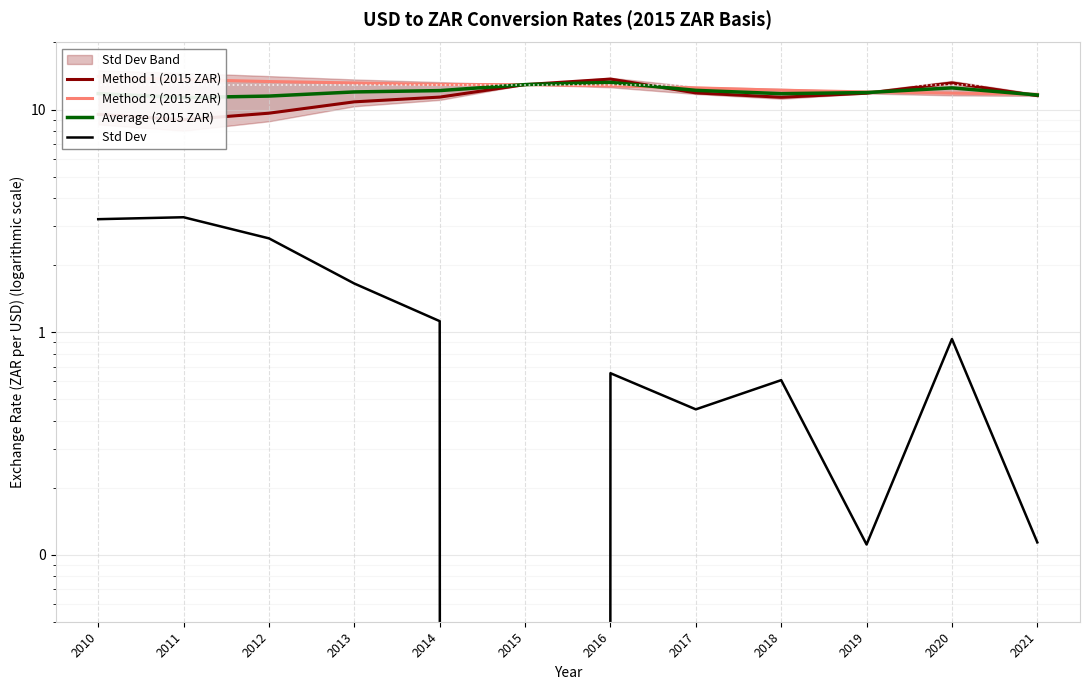

True or false: Average (2015 ZAR) and Method 1 (2015 ZAR) cross at least once.

True